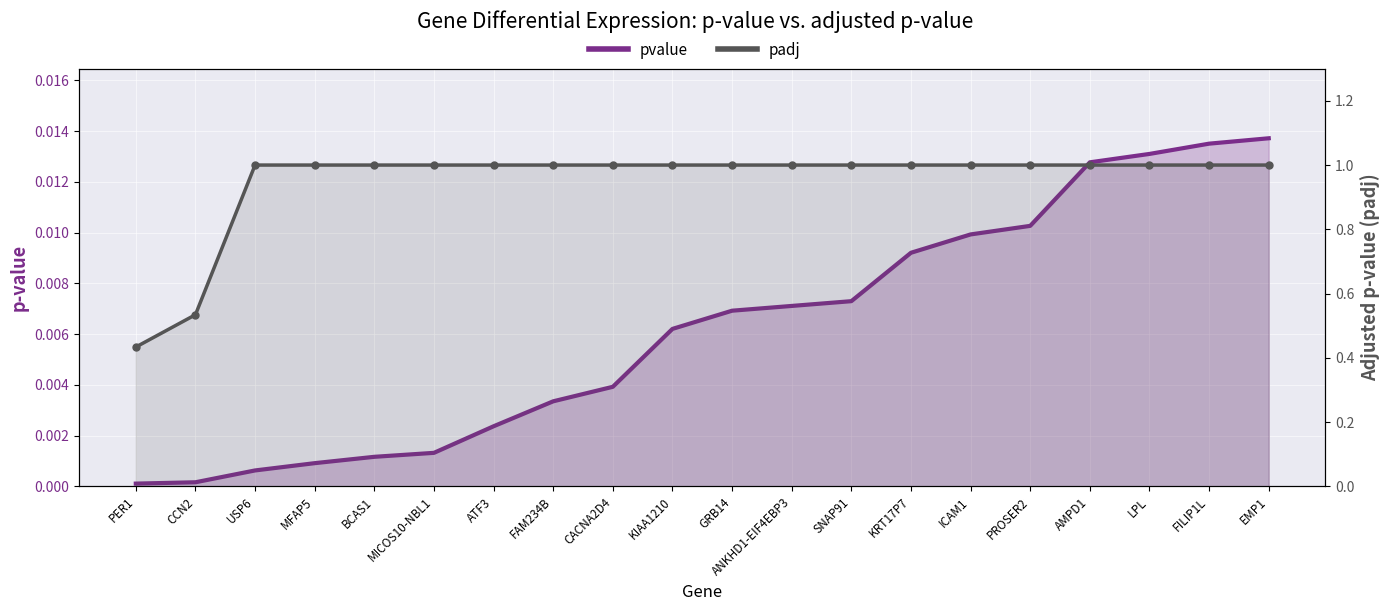

True or false: padj and pvalue cross at least once.

False